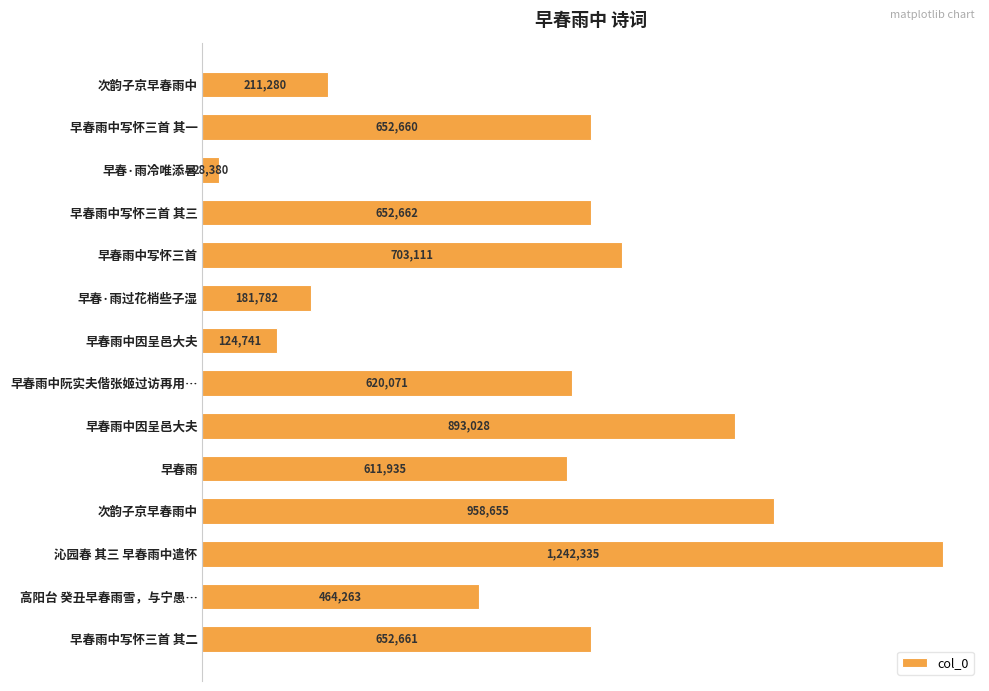

What is the maximum value shown in the chart?

1242335